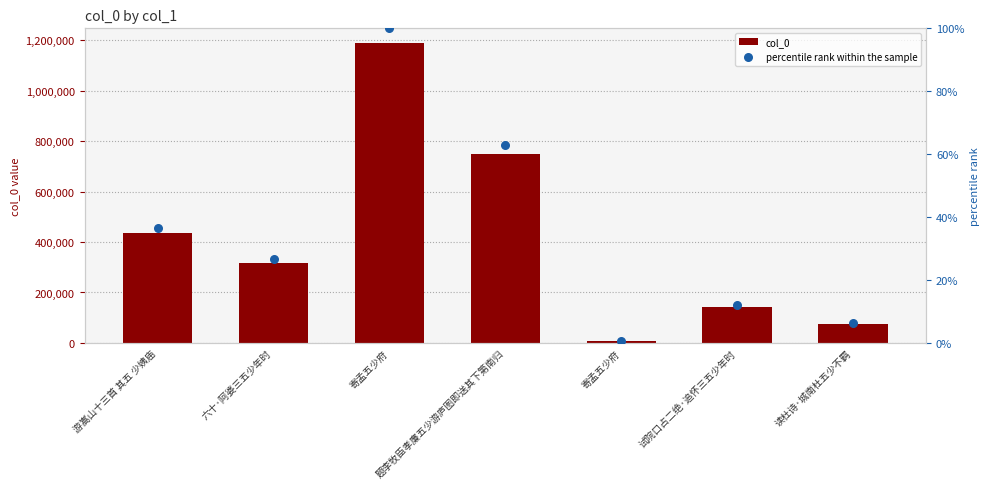

At which category is the sum across all series the highest?

寄孟五少府